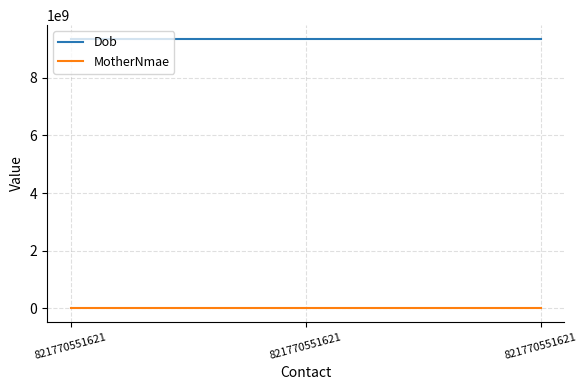

How many lines are shown in the chart?

2